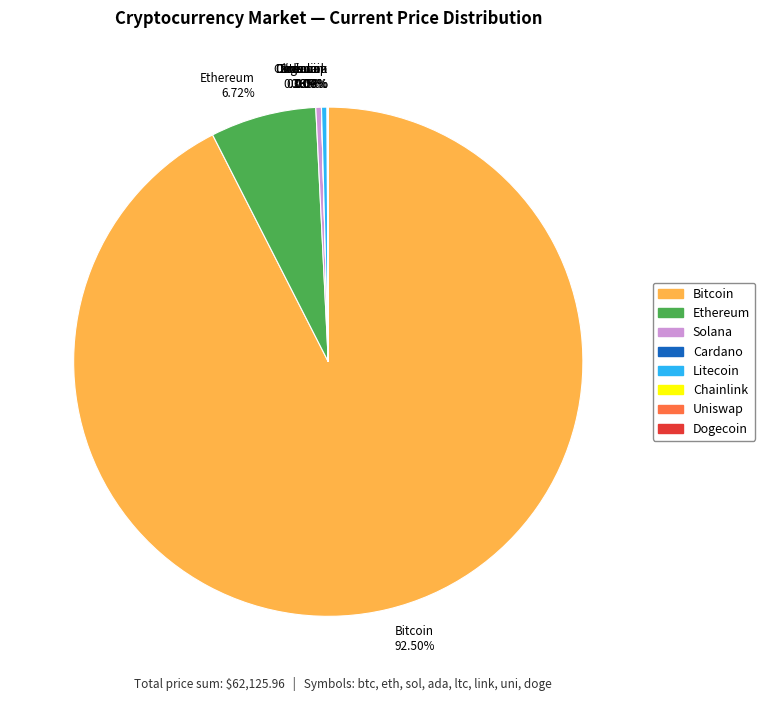

Which has a higher value, Ethereum 6.72% or Bitcoin 92.50%?

Bitcoin 92.50%